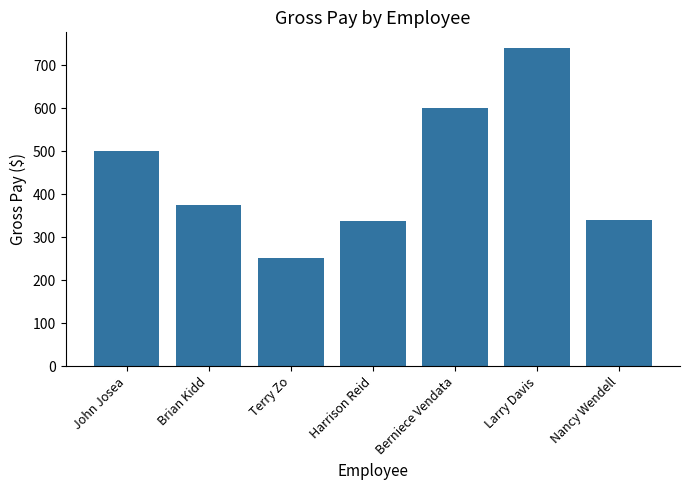

What is the smallest value displayed?

252.0